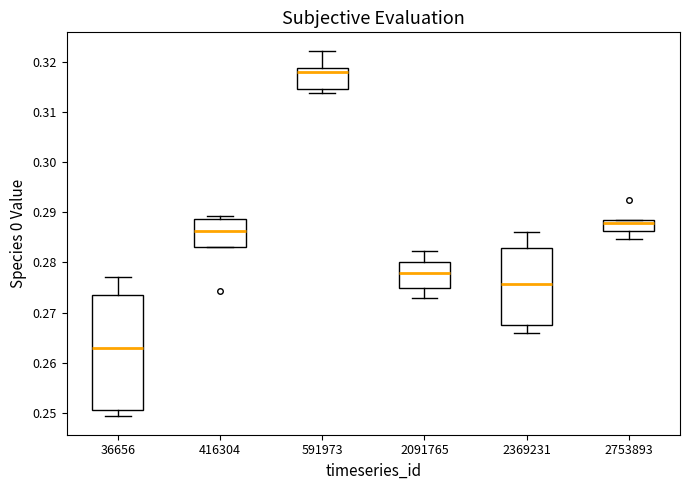

Which box has the highest median line?

591973